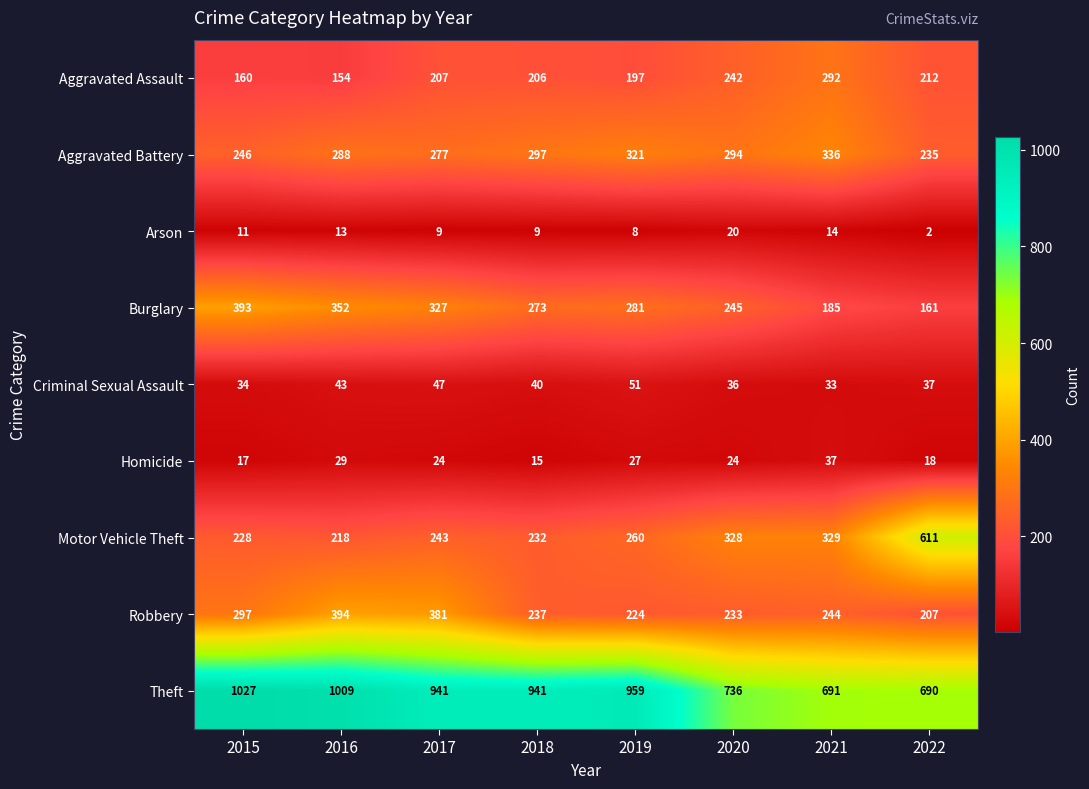

What is the sum of all Robbery values?

2217